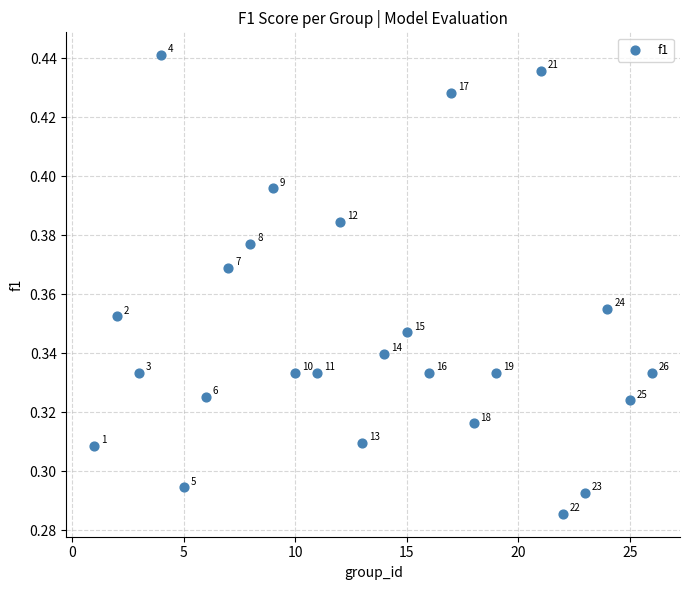

What is the range of X values (max minus min)?

25.0